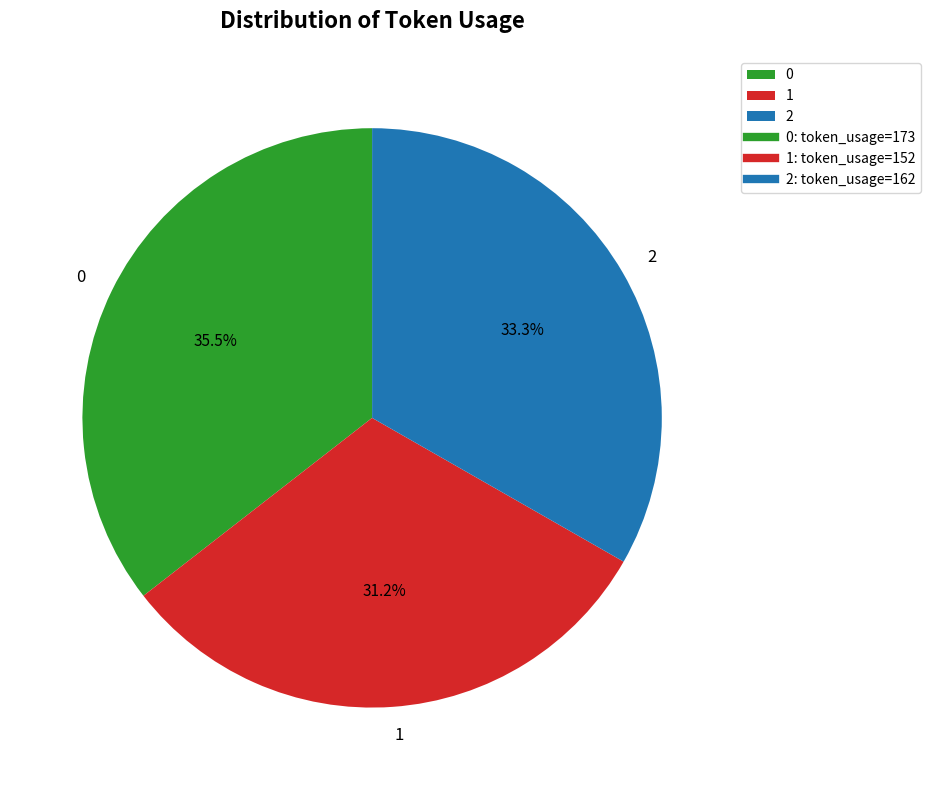

What percentage is NOT represented by 2?

66.7%